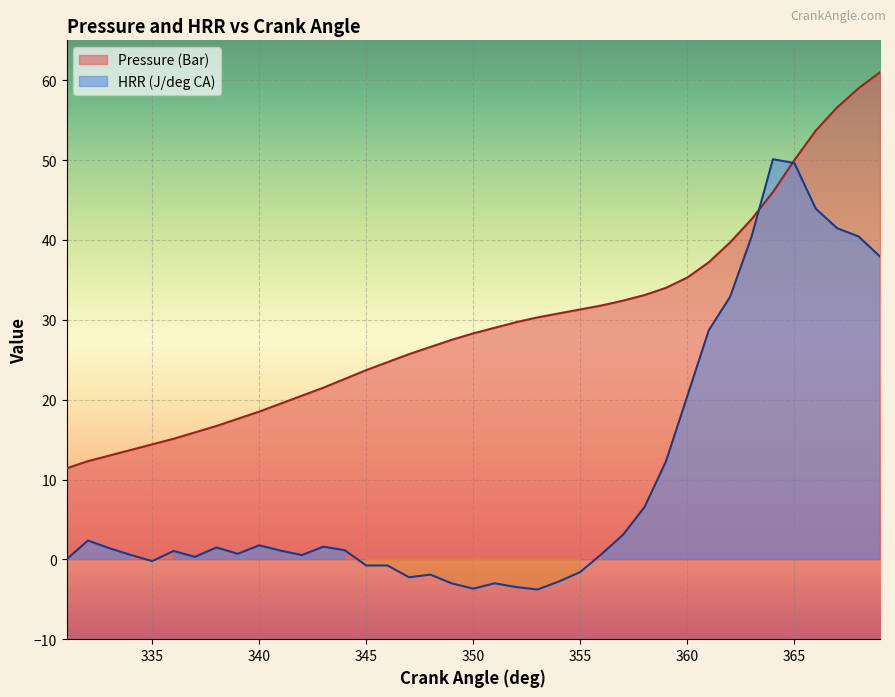

Rank the categories by Pressure (Bar) value from lowest to highest.

331, 332, 333, 334, 335, 336, 337, 338, 339, 340, 341, 342, 343, 344, 345, 346, 347, 348, 349, 350, 351, 352, 353, 354, 355, 356, 357, 358, 359, 360, 361, 362, 363, 364, 365, 366, 367, 368, 369